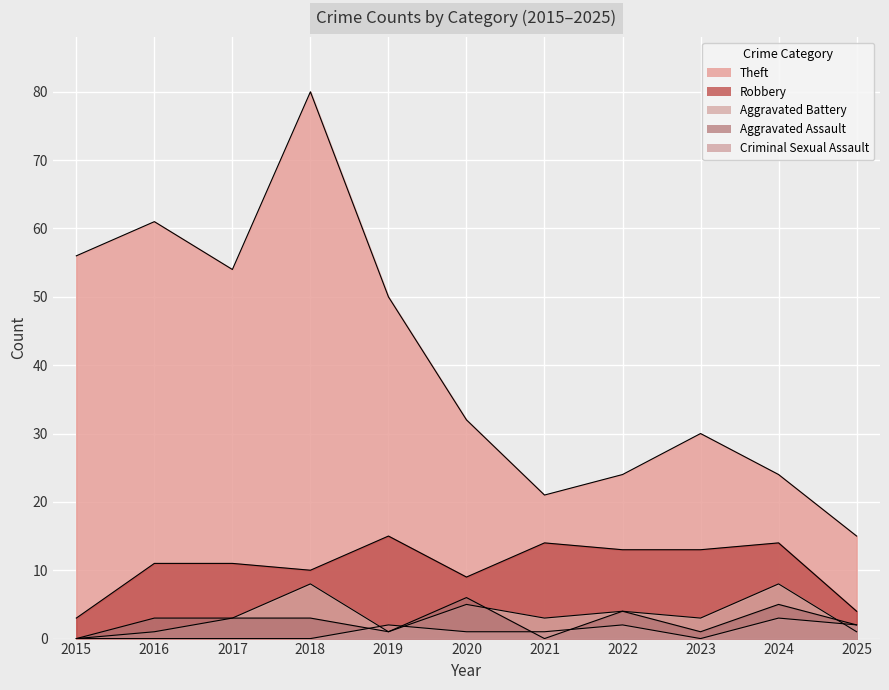

True or false: Aggravated Assault and Theft cross at least once.

False